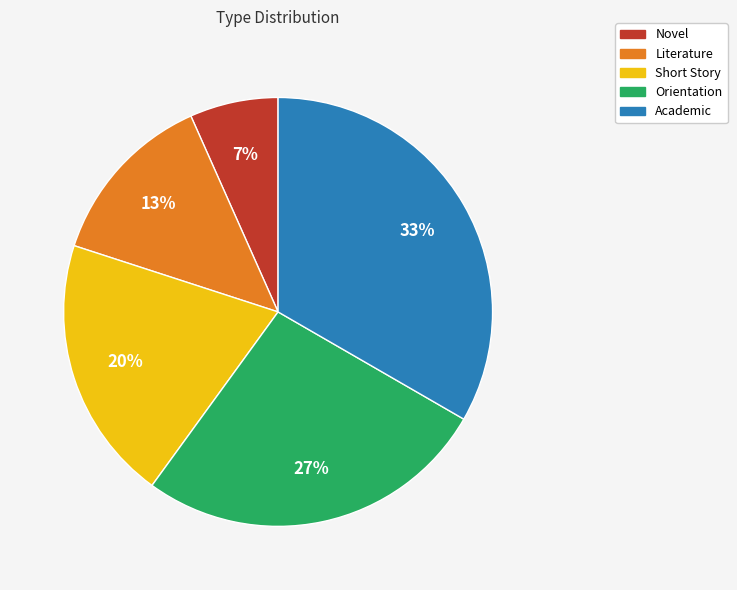

Does Academic represent more than half of the total?

No